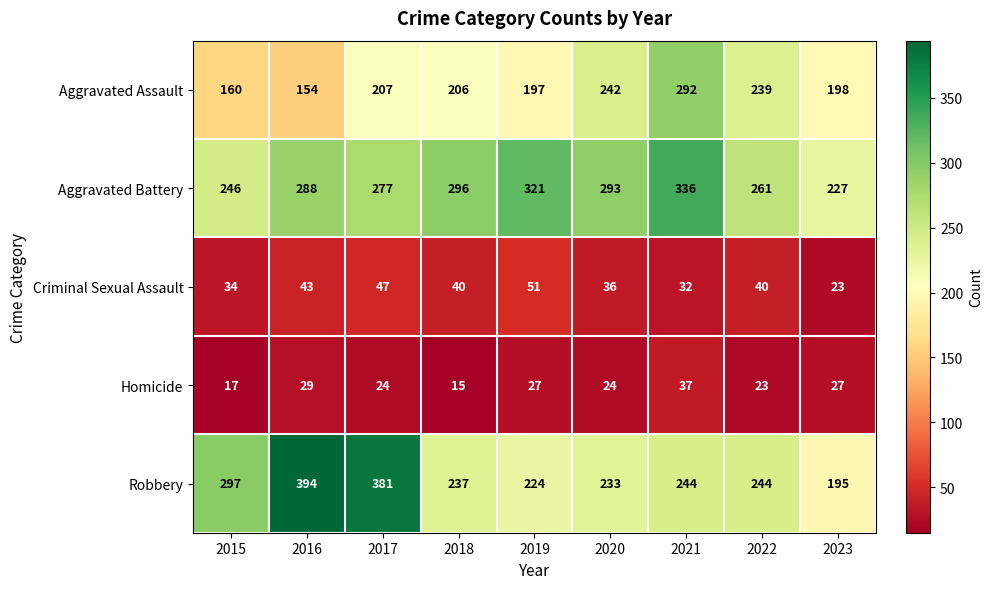

At which label is Robbery closest to 294?

2015